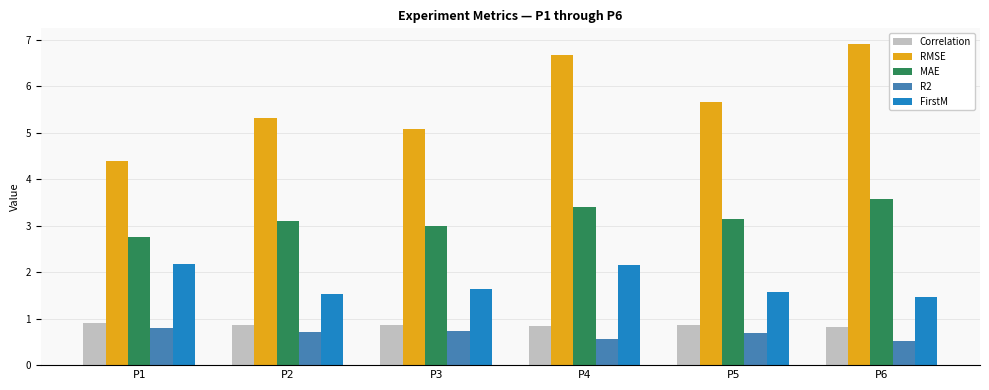

How many Correlation values are between 0 and 1?

6